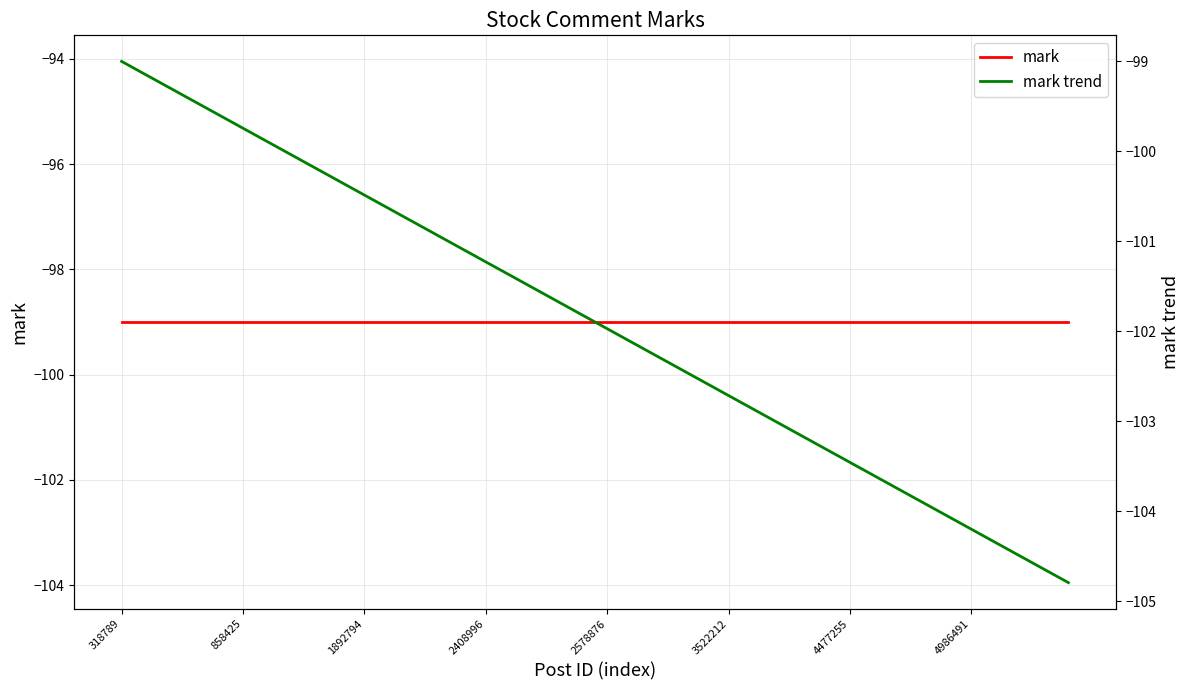

Count the number of categories in the chart.

40